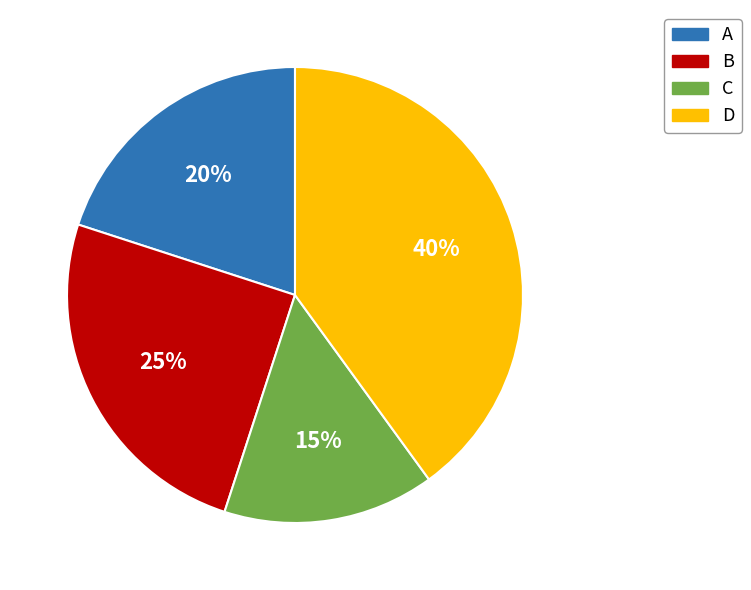

Between A and B, which is larger?

B